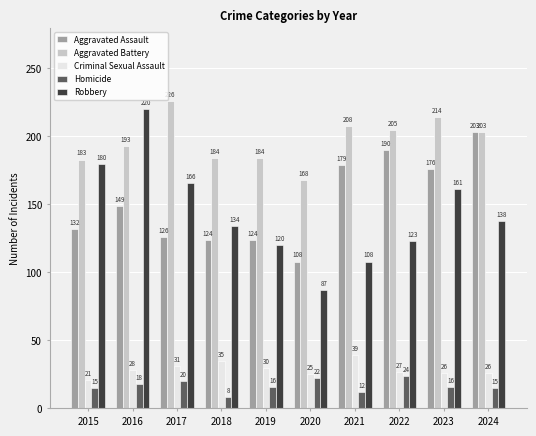

At 2020, list the series in order from largest to smallest.

Aggravated Battery, Aggravated Assault, Robbery, Criminal Sexual Assault, Homicide